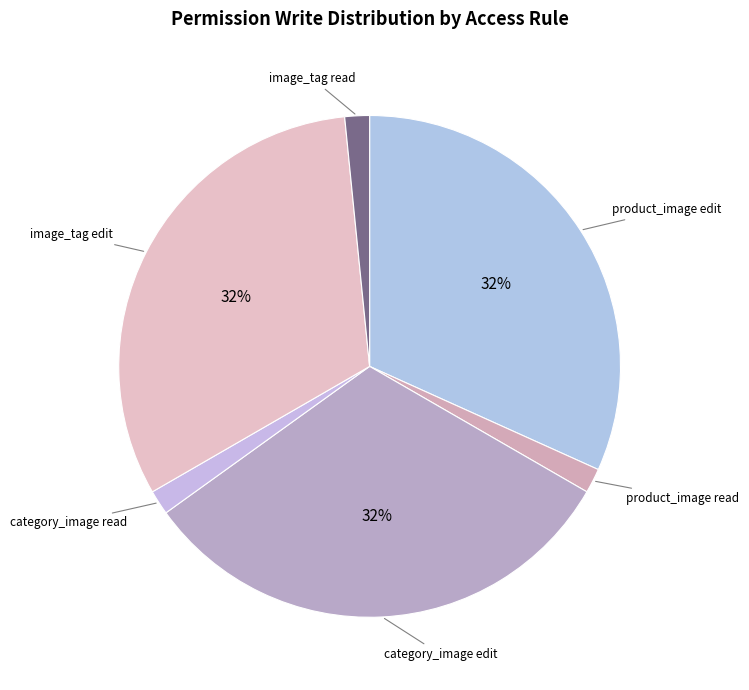

How many slices are in this pie chart?

6